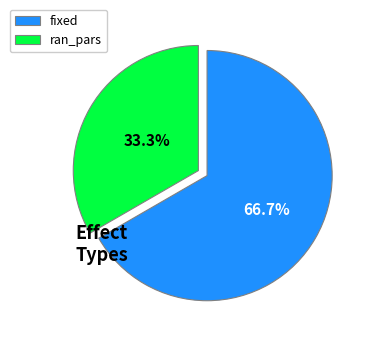

Is it true that ran_pars is 44% of the pie?

False